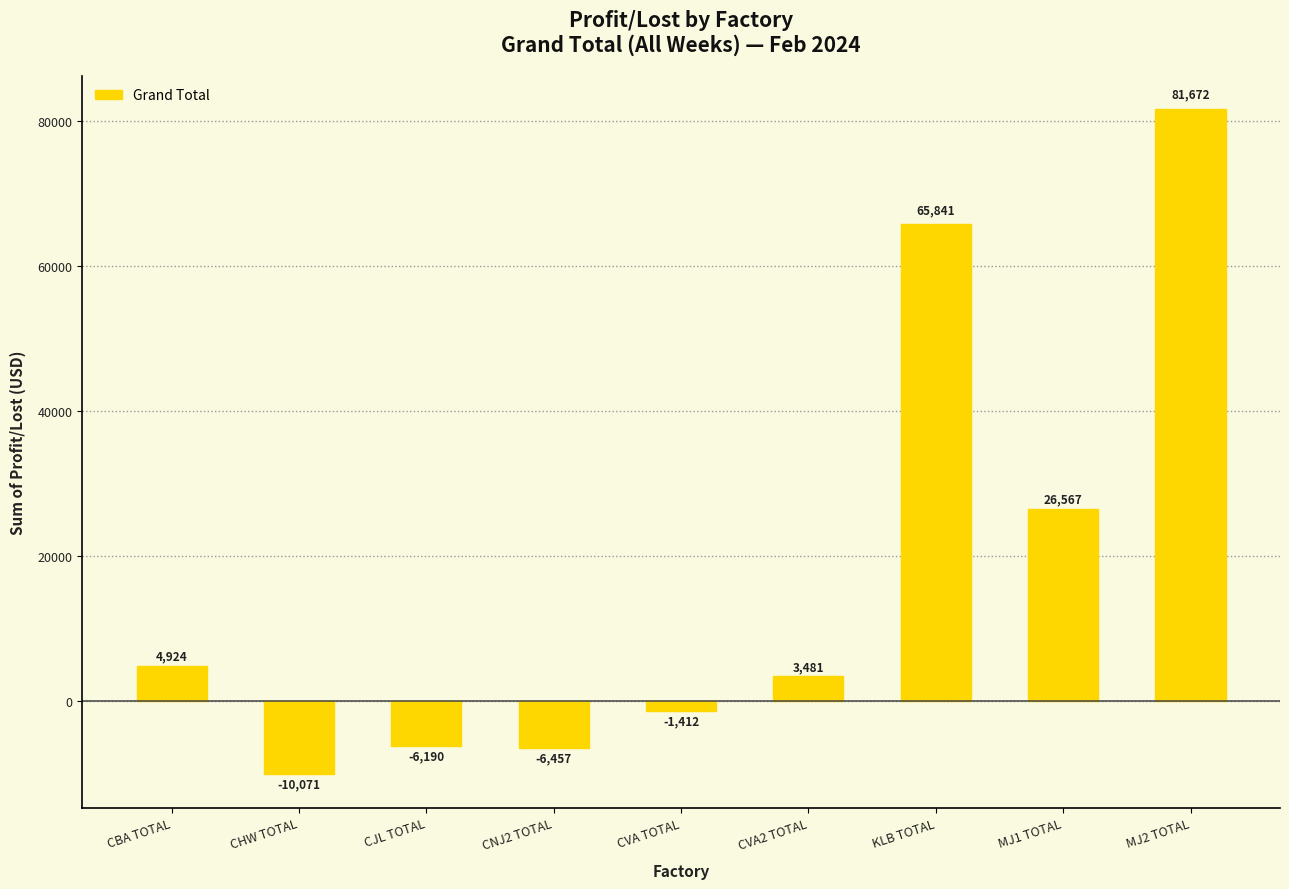

What is the sum of the values at KLB TOTAL and CVA TOTAL?

64429.0